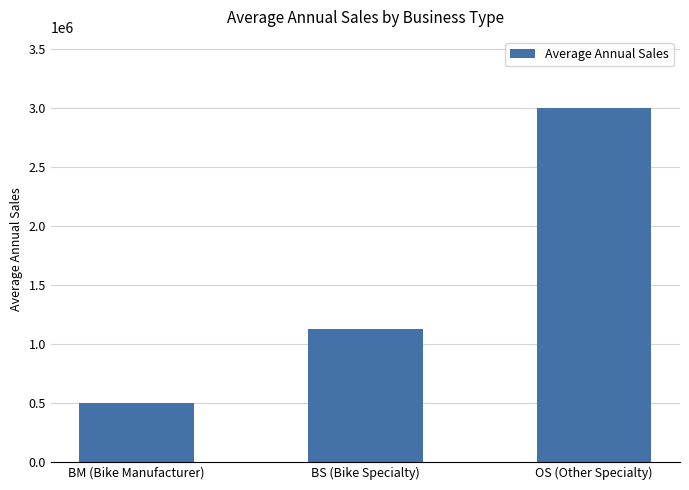

Is it true that the value at BS (Bike Specialty) is 313683?

False